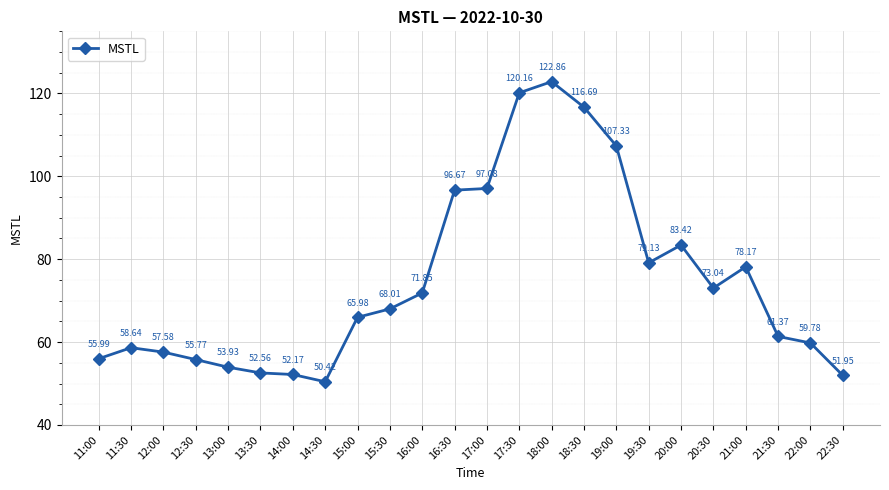

What is the label of the 18th point from the left?

19:30